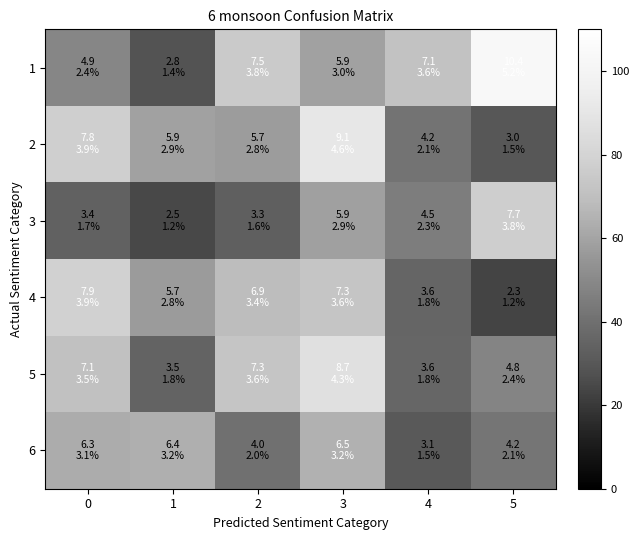

Which has a higher value, 2 or 4?

2